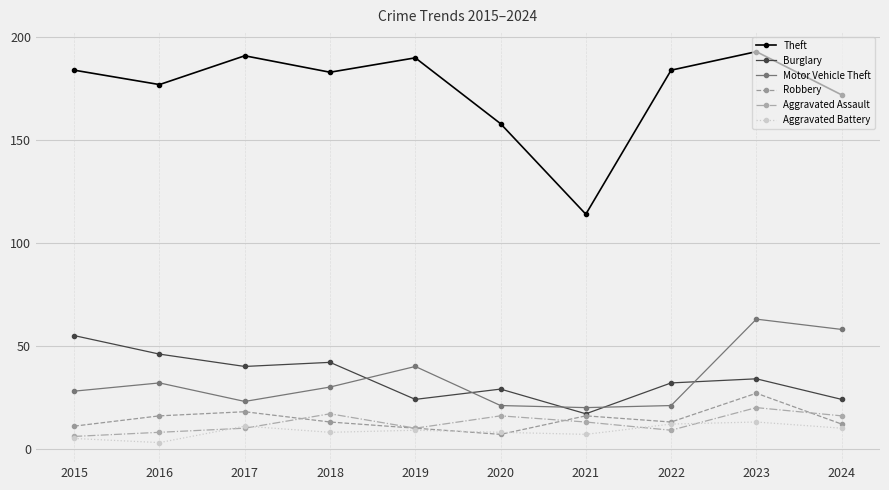

Reading left to right, transcribe all the data shown in this chart.

Theft: 184	177	191	183	190	158	114	184	193	172
Burglary: 55	46	40	42	24	29	17	32	34	24
Motor Vehicle Theft: 28	32	23	30	40	21	20	21	63	58
Robbery: 11	16	18	13	10	7	16	13	27	12
Aggravated Assault: 6	8	10	17	10	16	13	9	20	16
Aggravated Battery: 5	3	11	8	9	8	7	12	13	10